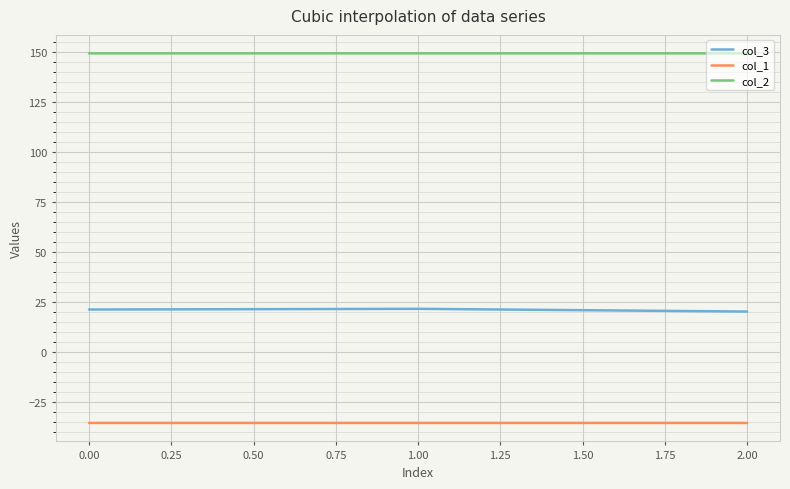

Rank the series by their maximum value, from highest to lowest.

col_2, col_3, col_1